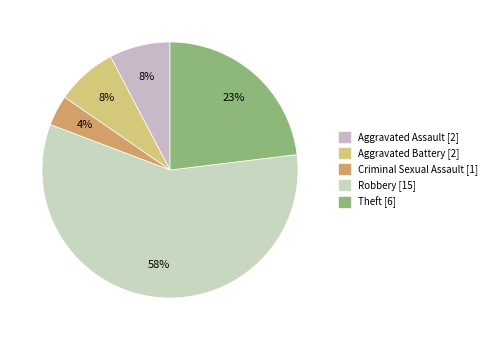

What is the total percentage of Aggravated Assault and Criminal Sexual Assault?

11.5%